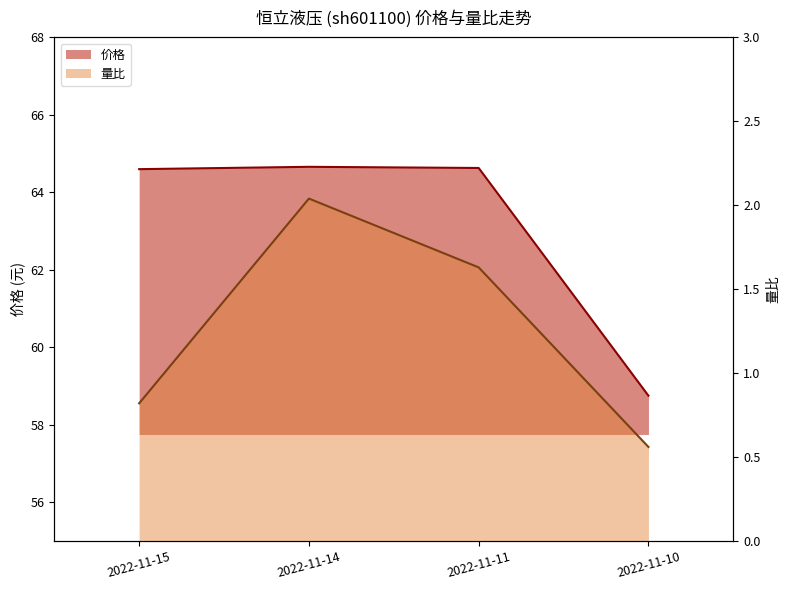

List the series in order of their peak value, lowest first.

量比, 价格